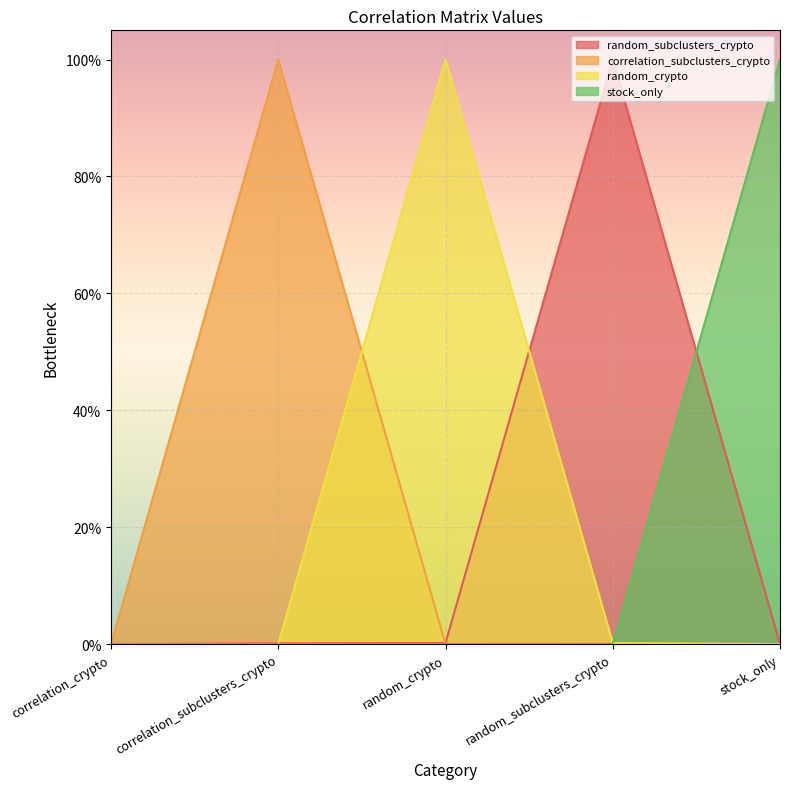

True or false: random_crypto and correlation_subclusters_crypto cross at least once.

True